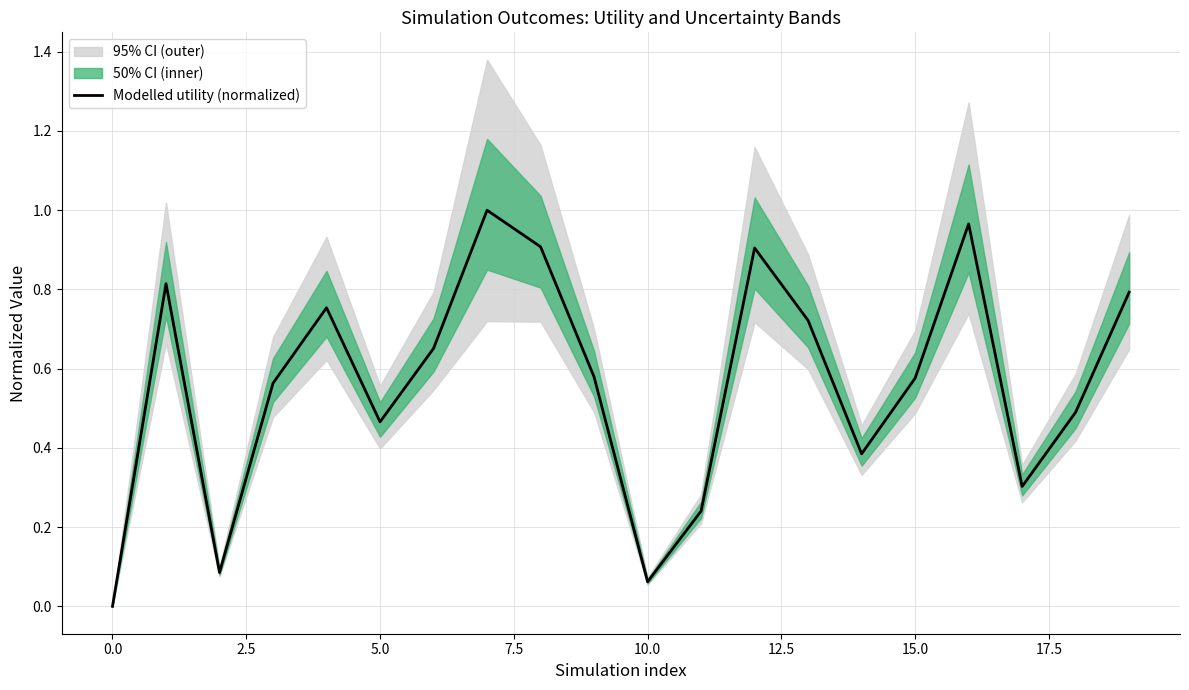

Reading right to left, transcribe all the data shown in this chart.

0.8	0.5	0.3	1.0	0.6	0.4	0.7	0.9	0.2	0.1	0.6	0.9	1.0	0.7	0.5	0.8	0.6	0.1	0.8	0.0